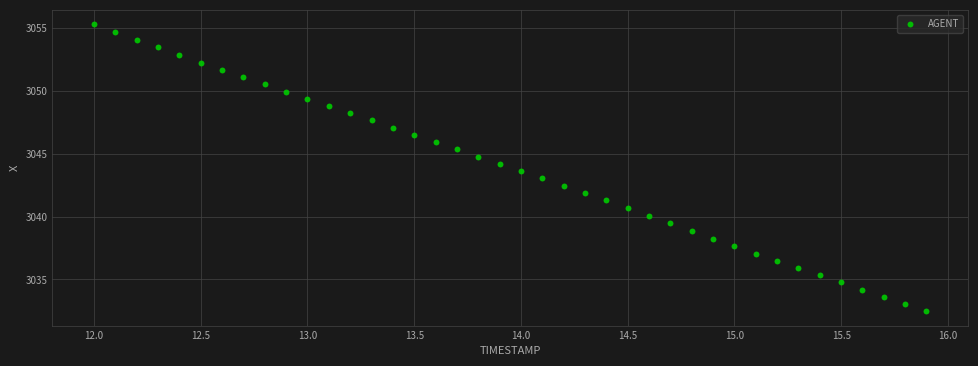

What is the range of X values (max minus min)?

3.9